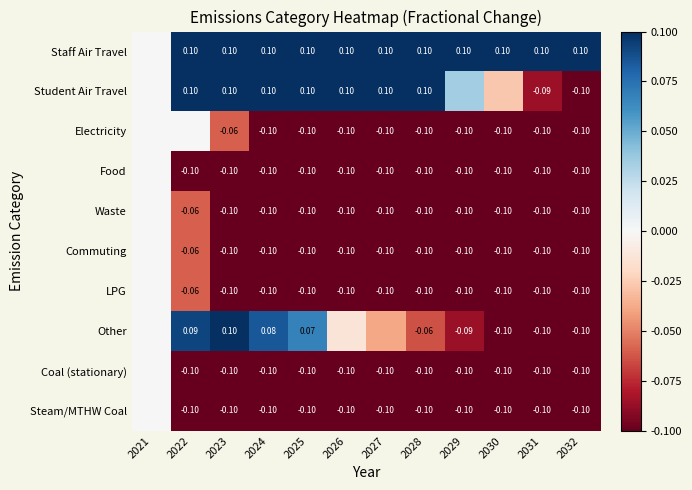

Is the value of Student Air Travel at 2027 greater than the value of Electricity at 2026?

Yes